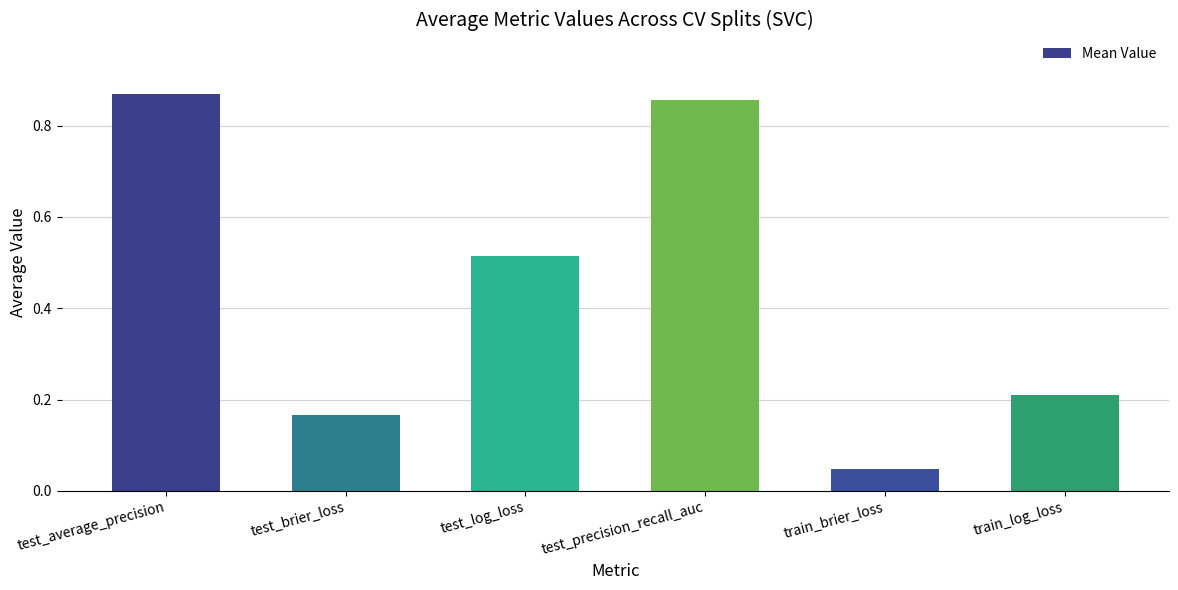

At which category does the chart reach its peak across all series?

test_average_precision